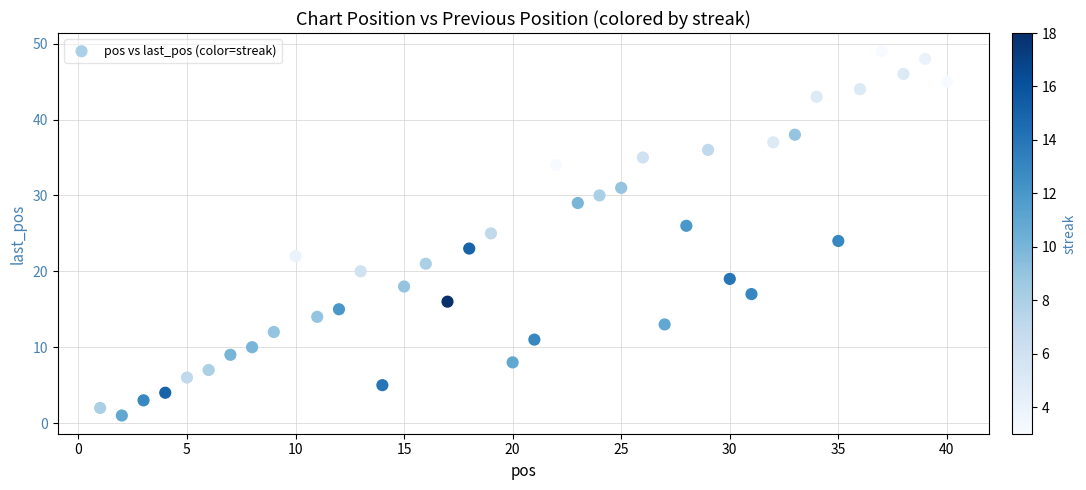

What is the range of X values (max minus min)?

39